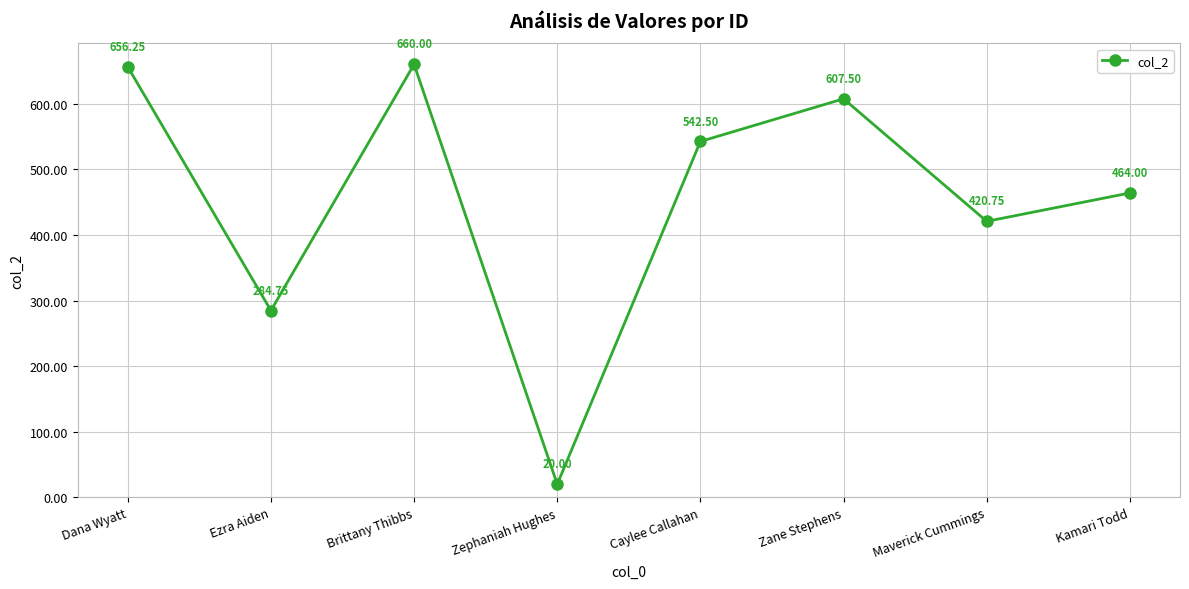

Approximately how many times larger is the value at Caylee Callahan compared to Maverick Cummings?

1.3